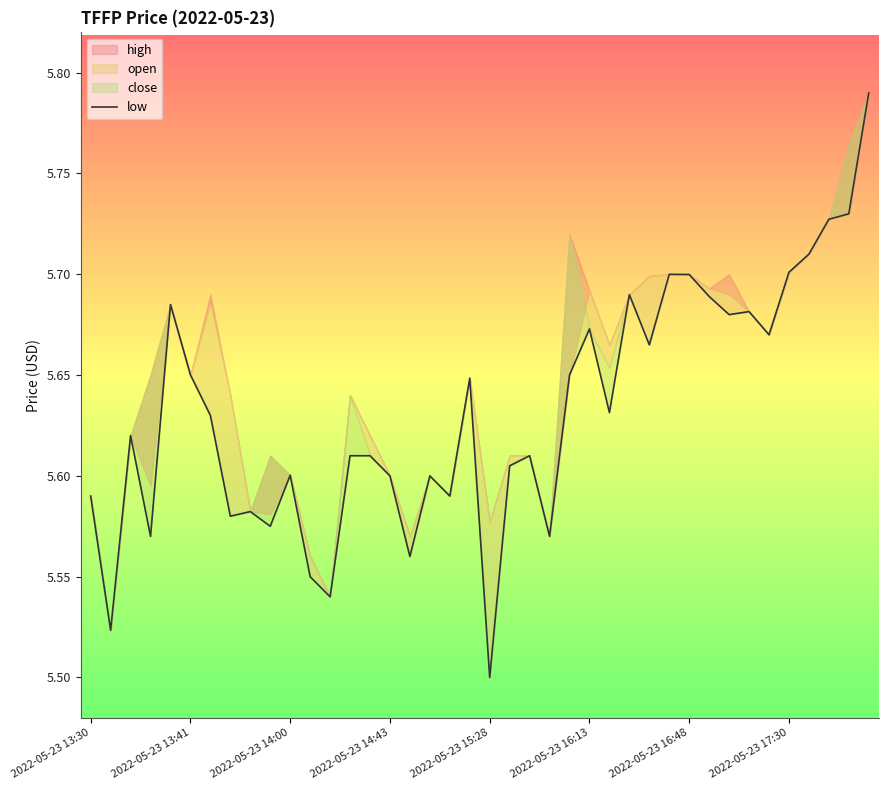

What is the minimum value shown in the chart?

5.5